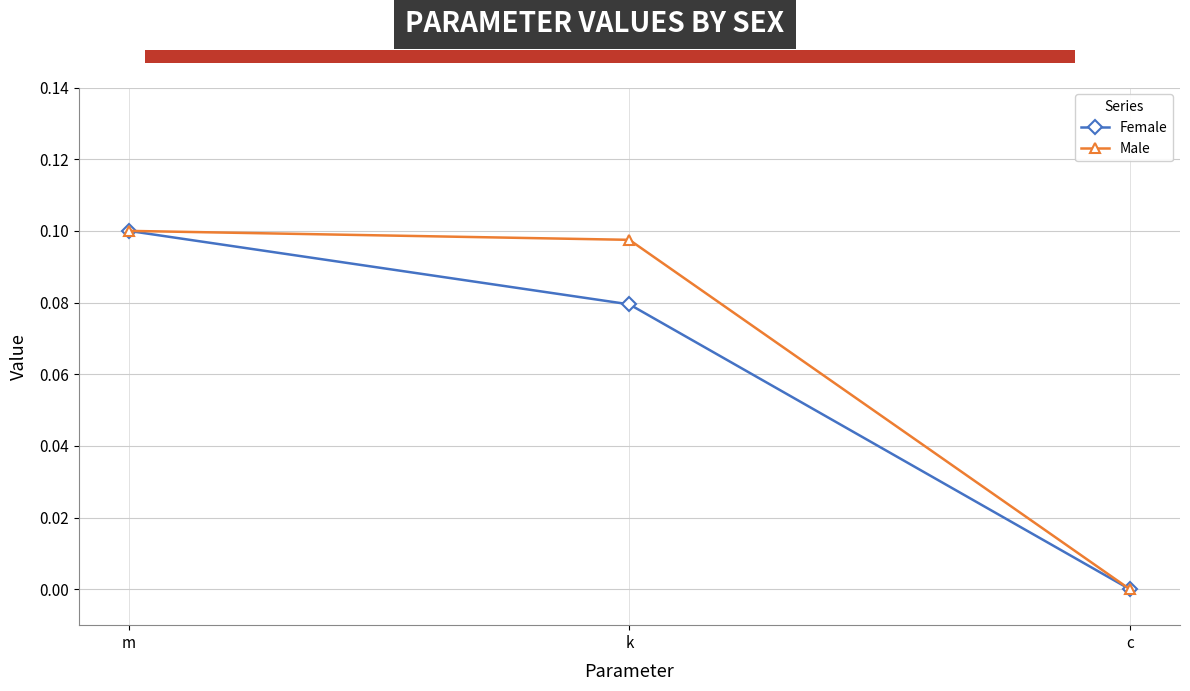

How many lines are shown in the chart?

2